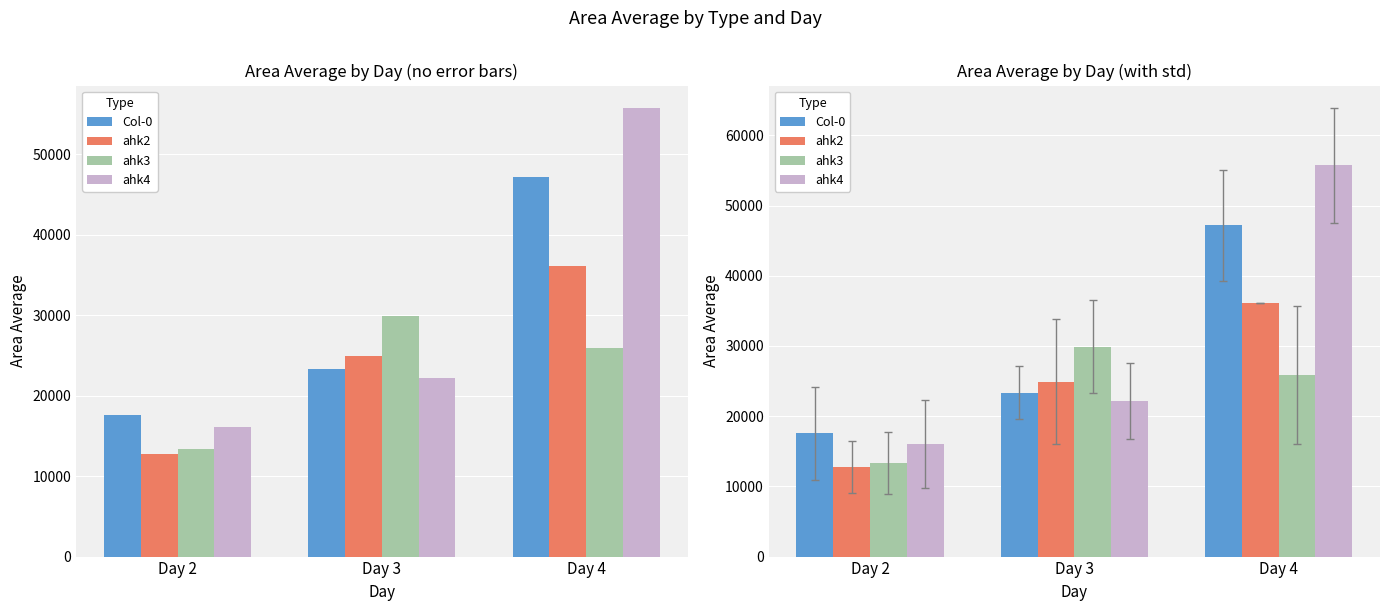

How many bars are there in each group?

4